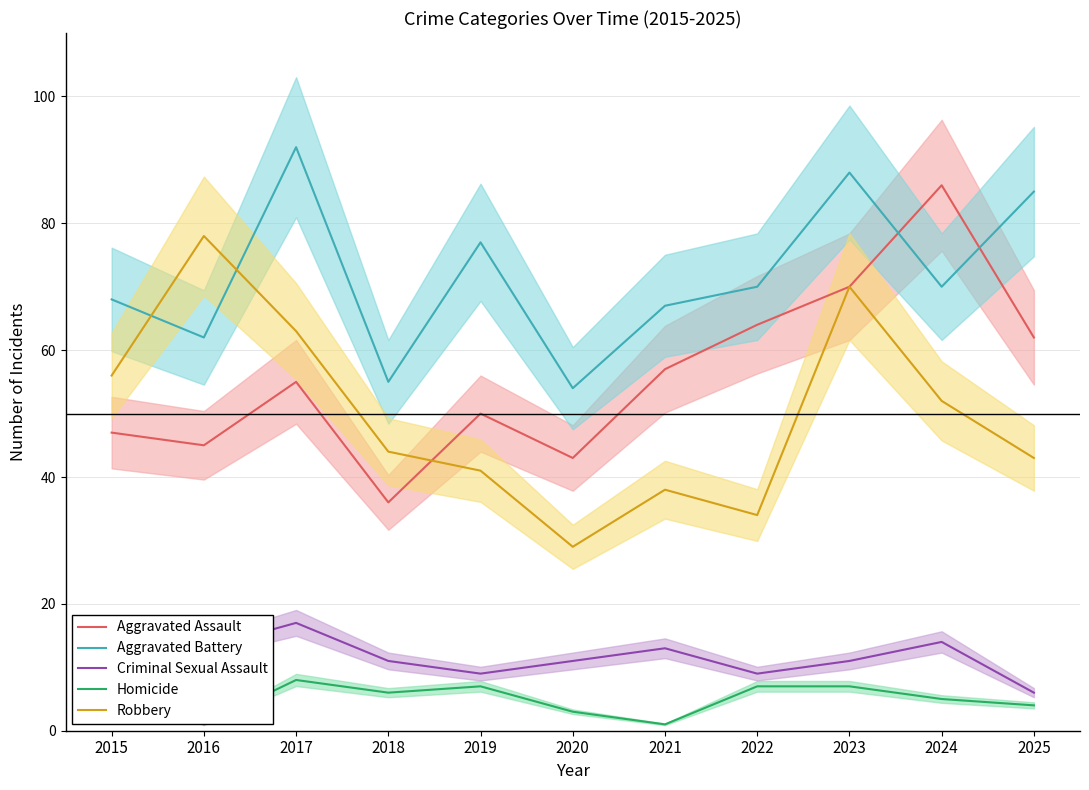

What is the value of the Robbery point at the 1st from the left?

56